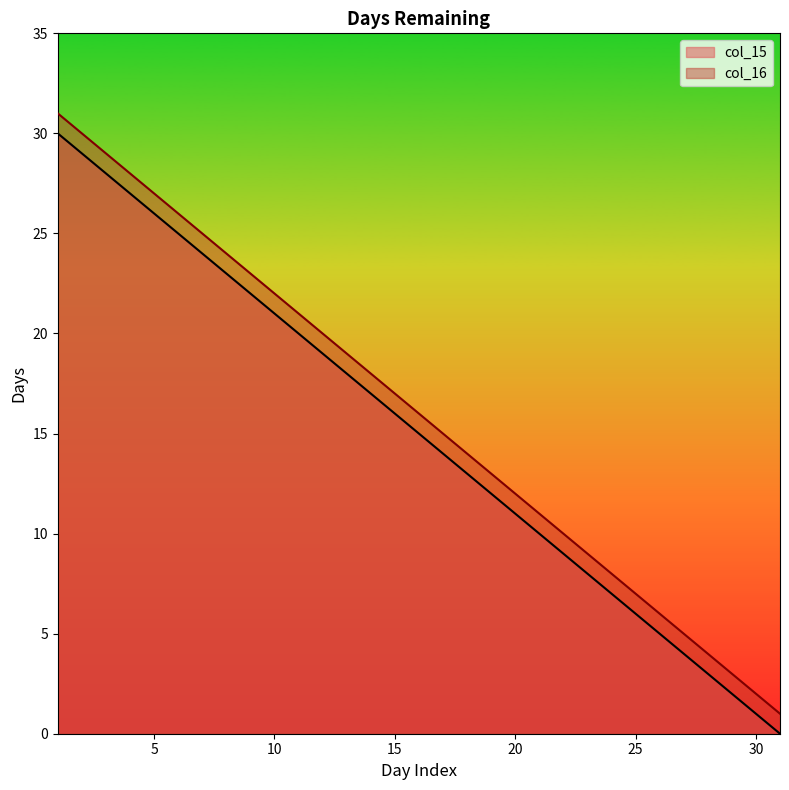

True or false: col_15 and col_16 cross at least once.

False